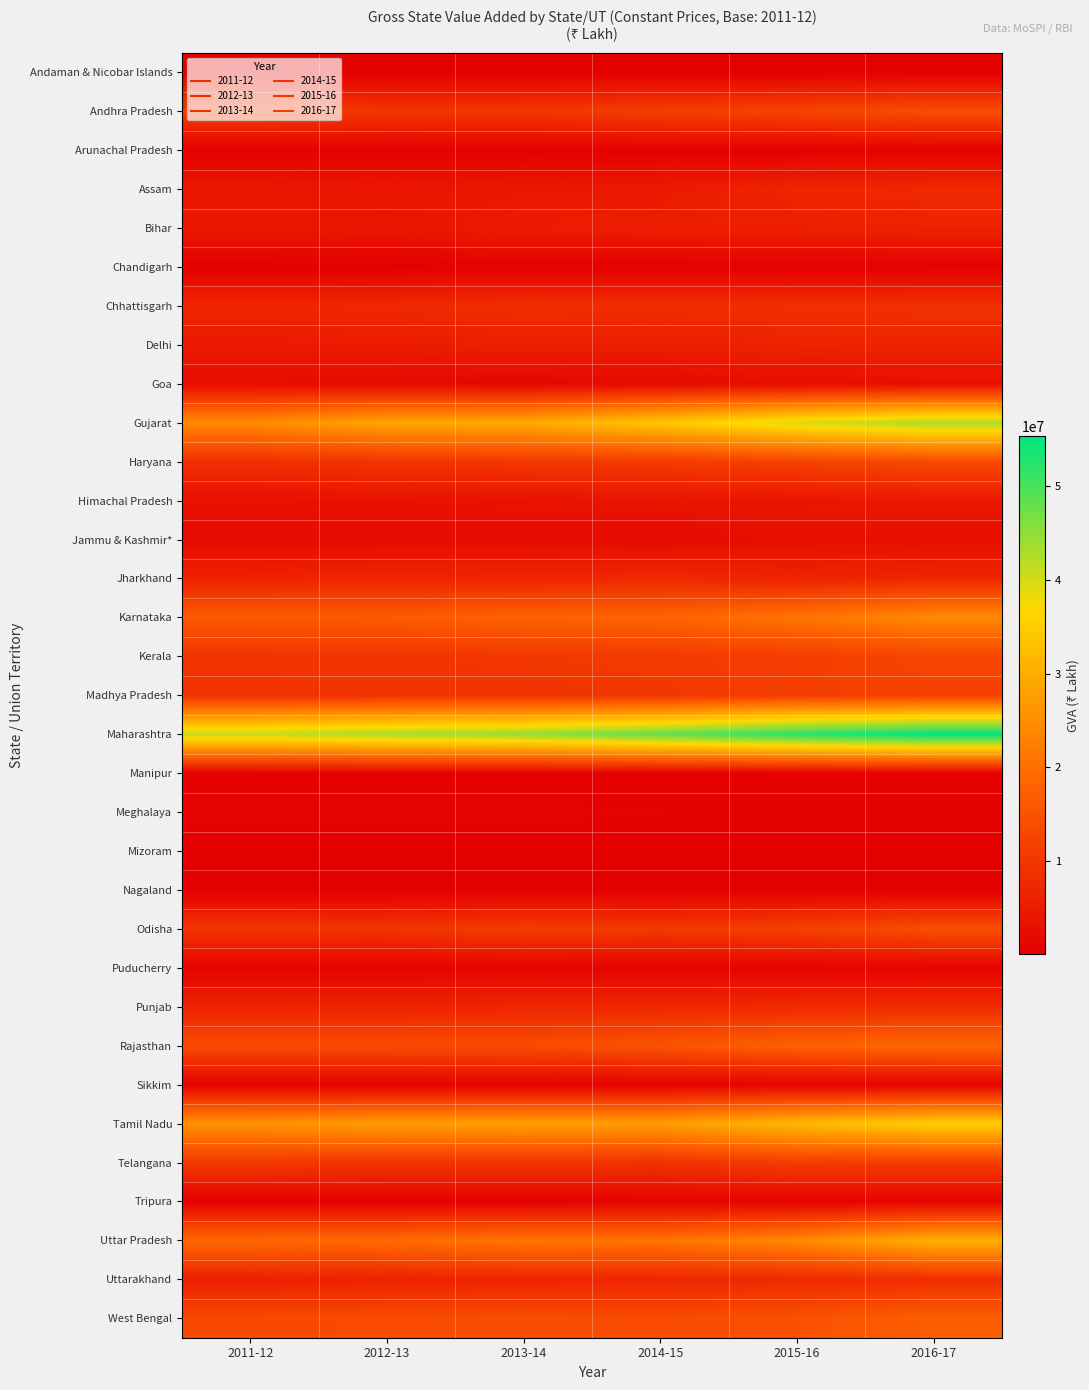

What is the greatest value displayed?

55285010